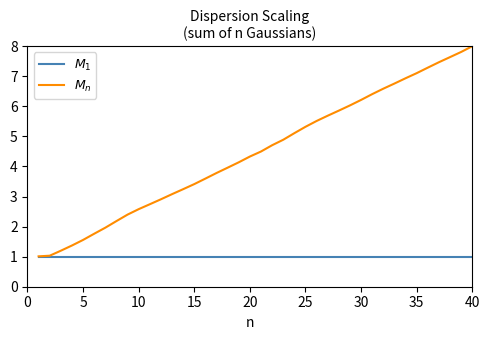

Which series has the largest total across all categories?

$M_n$